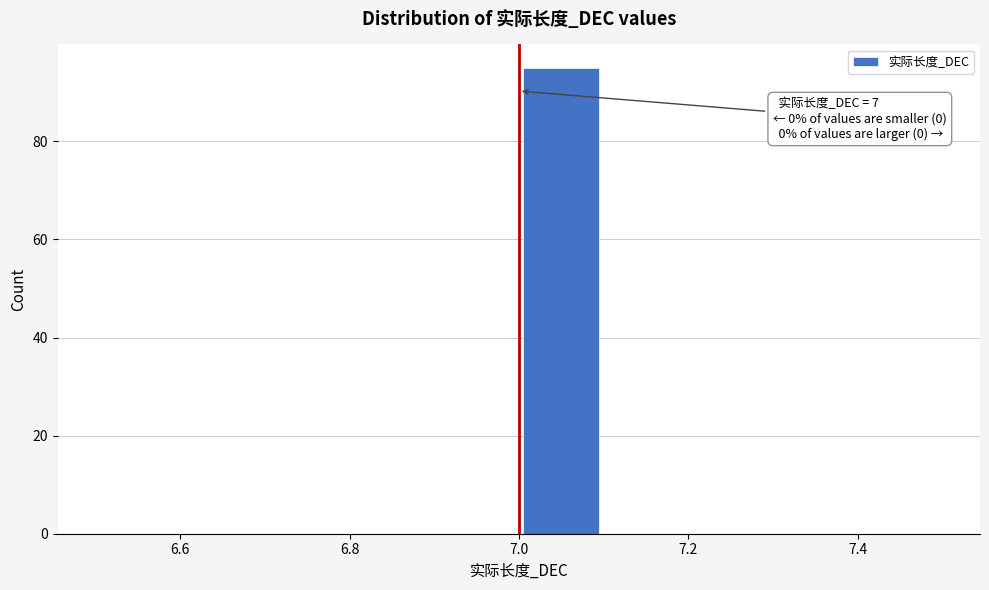

Over which range of the x-axis is the bar tallest?

7.0 to 7.1